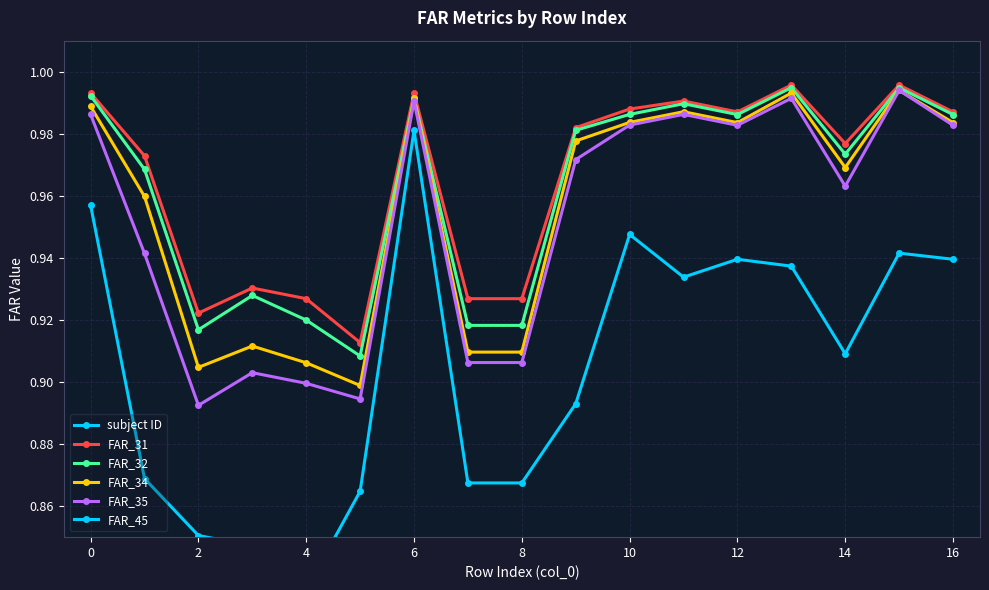

How many interior local peaks does the FAR_31 series have?

5